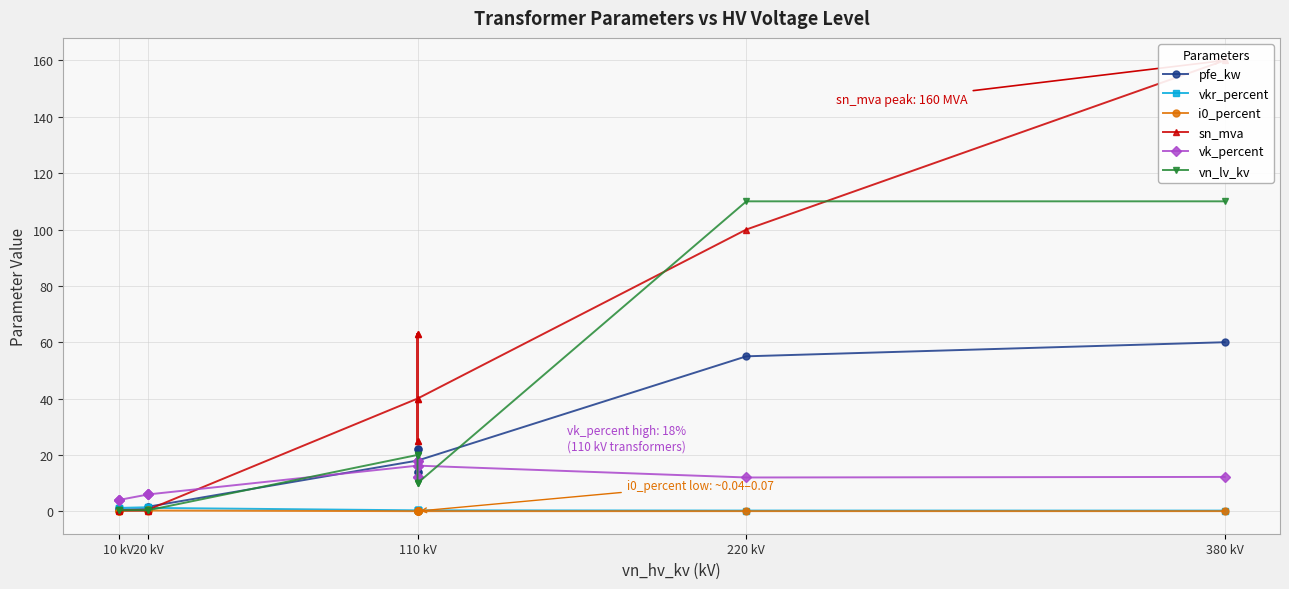

How many values in the vk_percent series exceed 12?

5